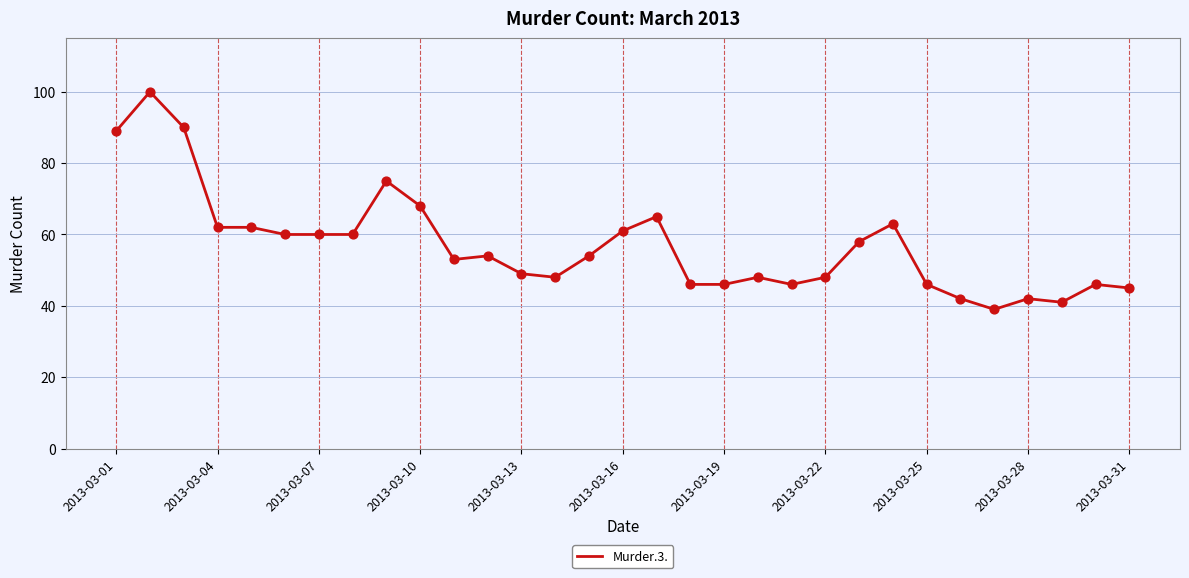

What is the smallest value displayed?

39